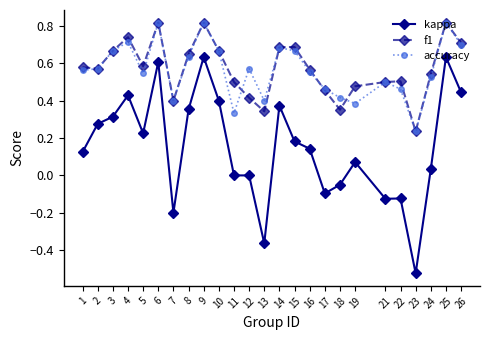

Is the value of f1 at 11 greater than the value of kappa at 8?

Yes